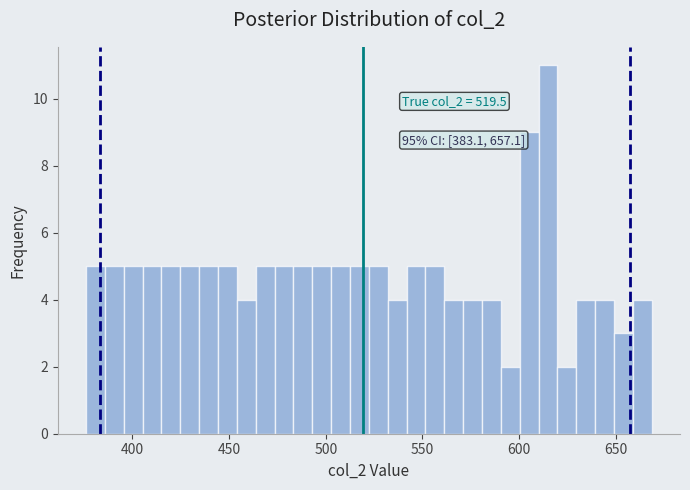

Around what value on the x-axis is the tallest bar? Give the approximate position of its centre, as read against the axis.

615